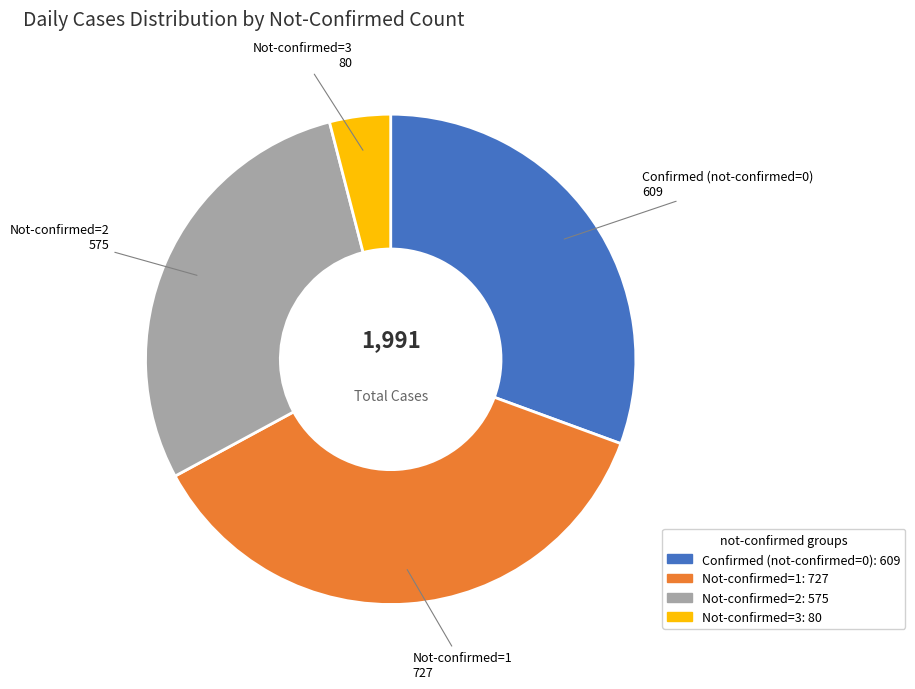

Is there any slice that represents more than half of the pie?

No